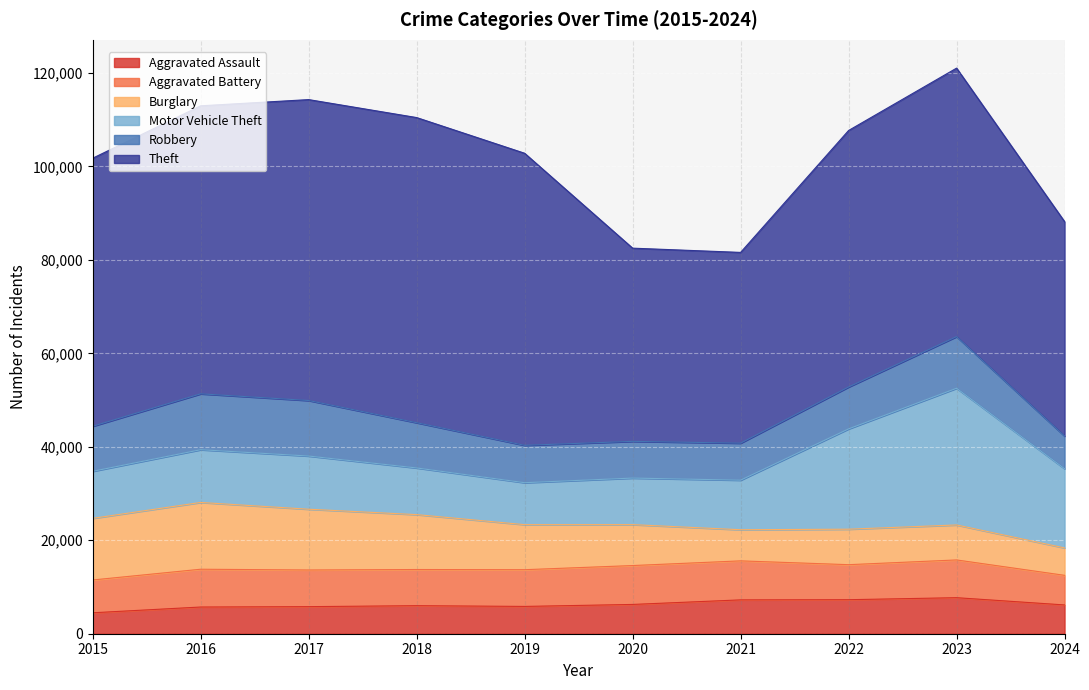

What is the value of the Aggravated Assault point at the 10th from the left?

6158